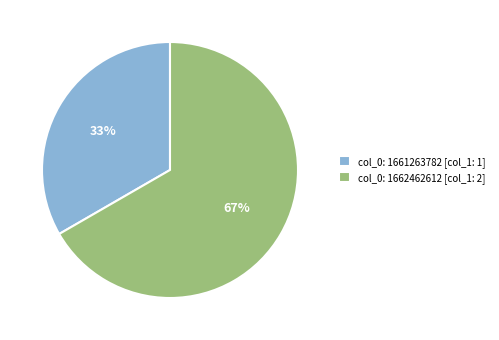

To the nearest percent, what is the average slice percentage?

50%